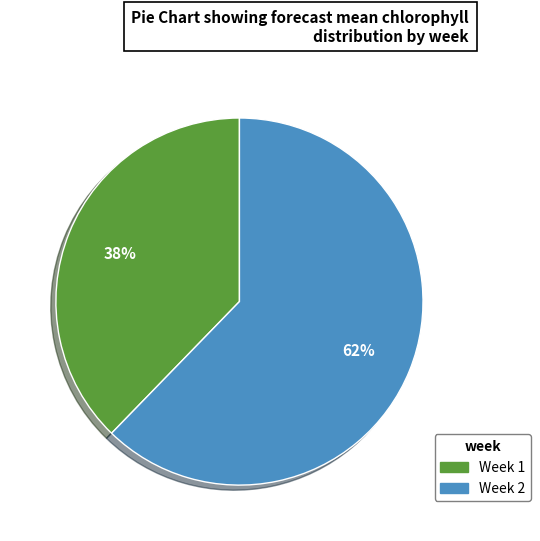

To the nearest percent, what percentage of the pie is Week 1?

38%